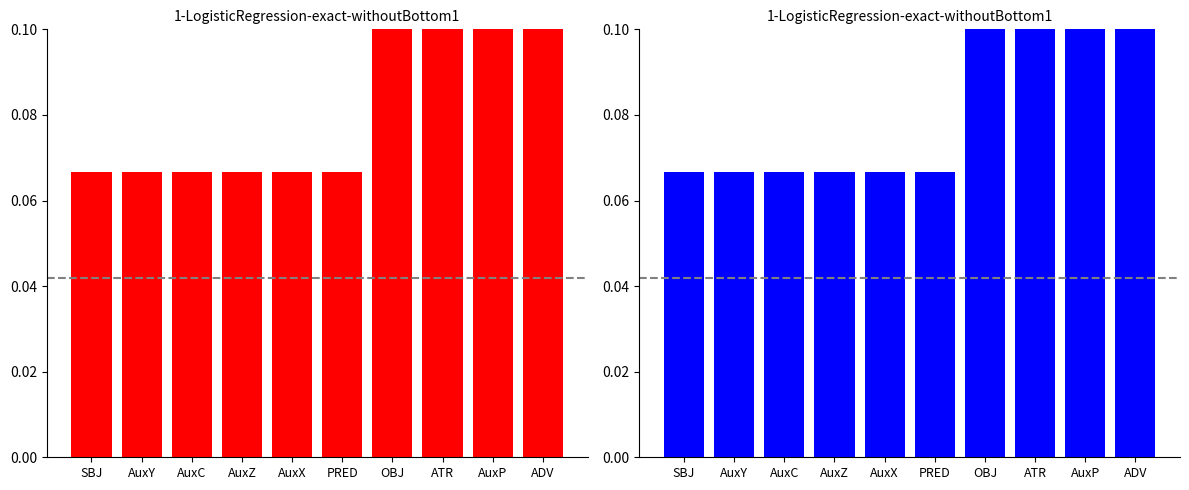

Rank the categories by ADV_group value from lowest to highest.

SBJ, AuxY, AuxC, AuxZ, AuxX, PRED, OBJ, ATR, AuxP, ADV